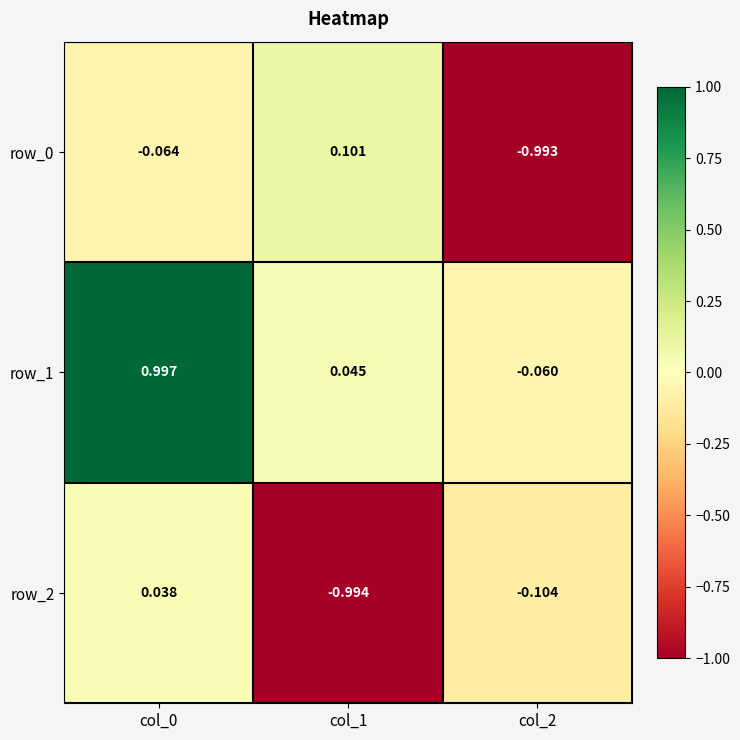

Is the value of row_1 at col_0 greater than the value of row_0 at col_0?

Yes